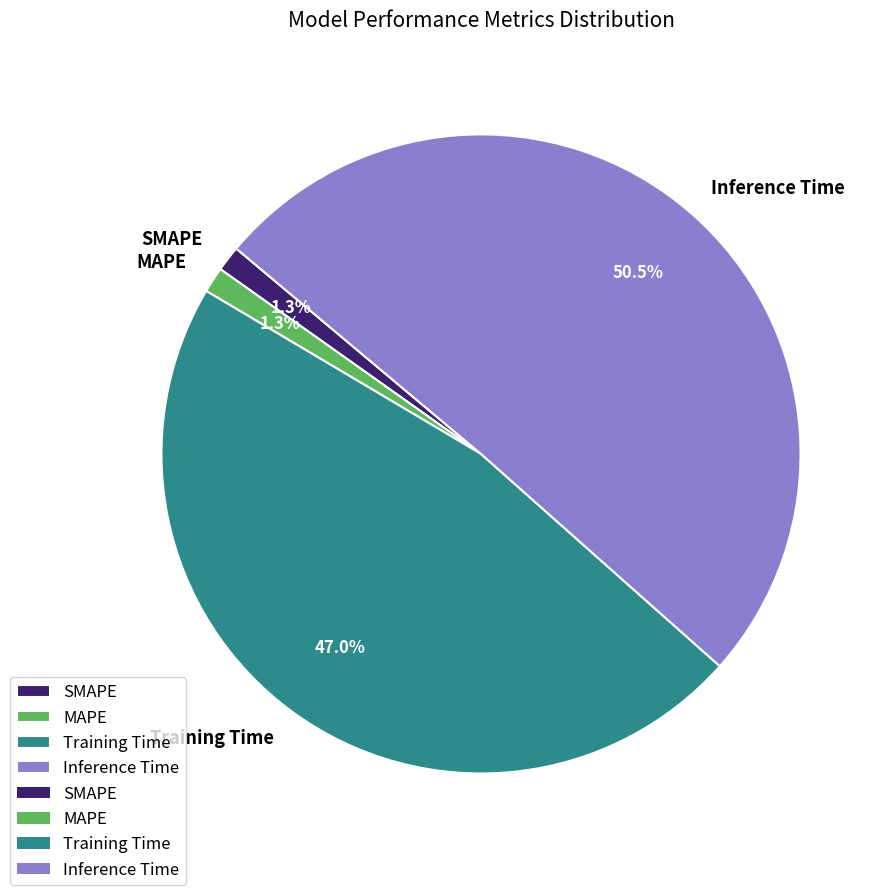

Which has a higher value, MAPE or Inference Time?

Inference Time